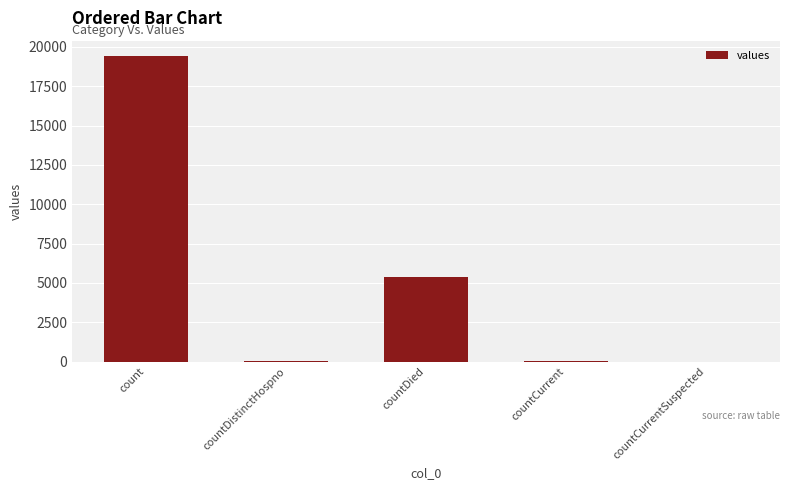

True or false: the data shows 0 at countCurrentSuspected.

True